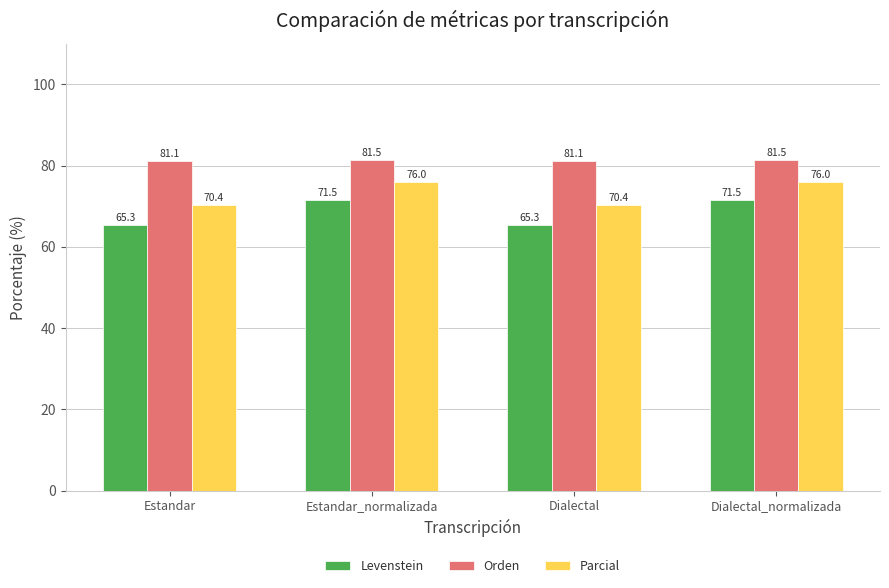

List the series in order of their peak value, highest first.

Orden, Parcial, Levenstein